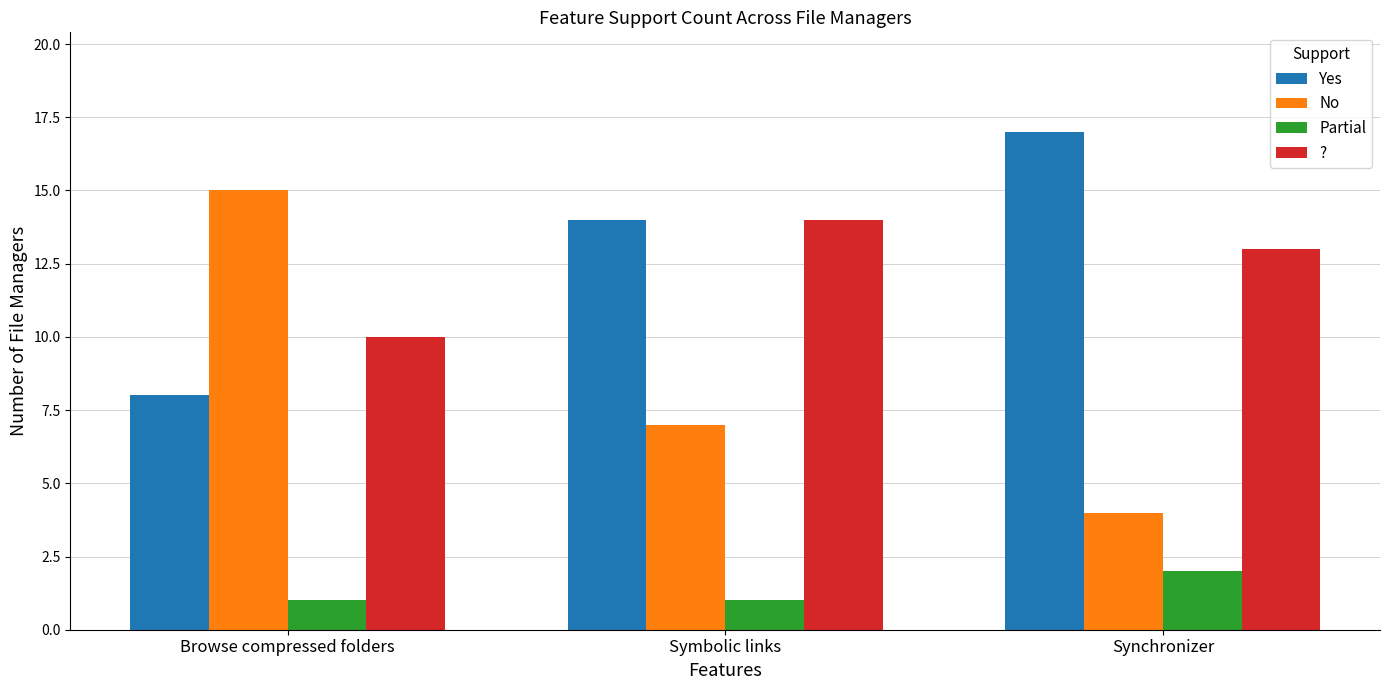

Which series has the widest spread of values?

No